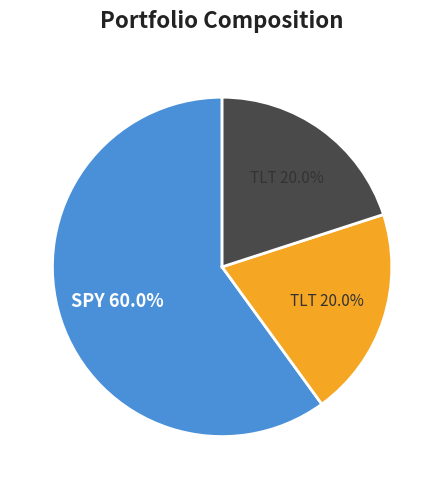

Does any single category account for the majority?

Yes